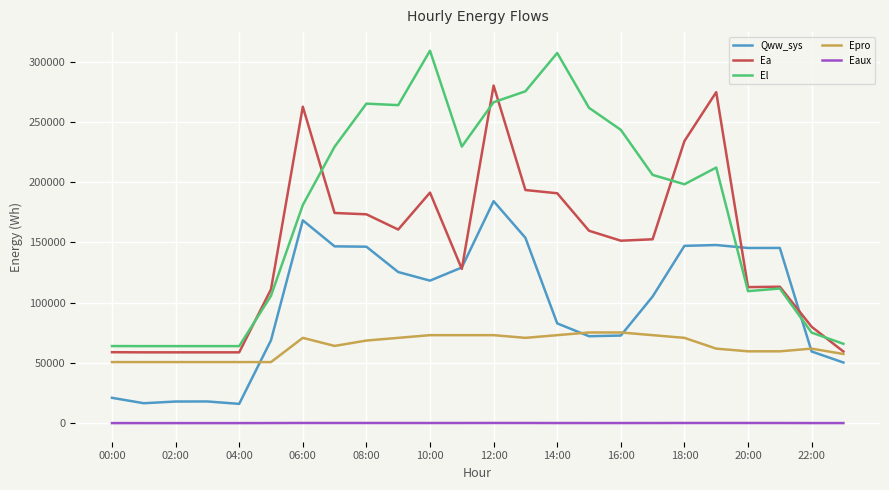

Rank the series by their maximum value, from highest to lowest.

El, Ea, Qww_sys, Epro, Eaux